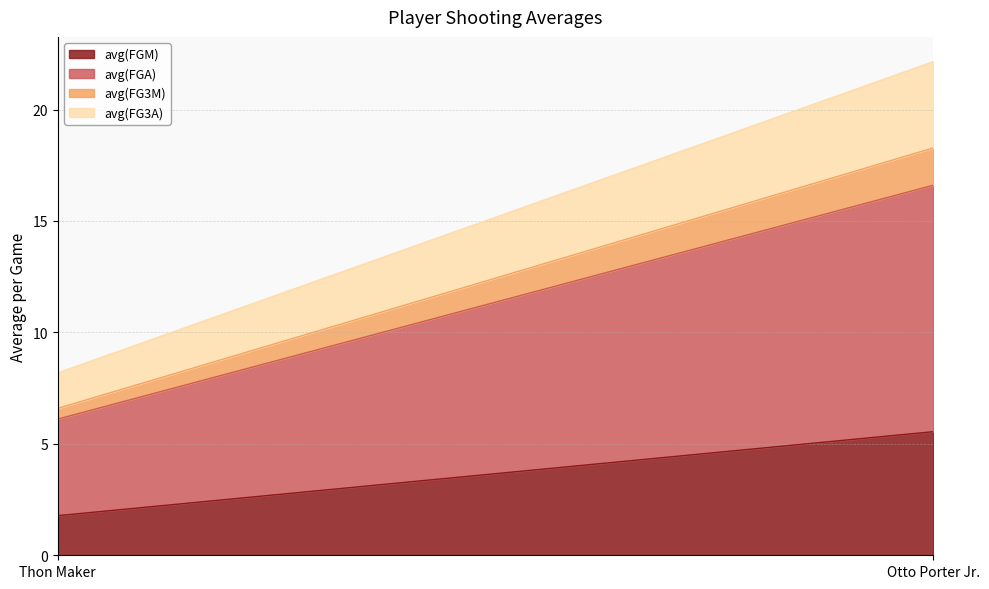

What is the average value of the avg(FGA) series?

7.7